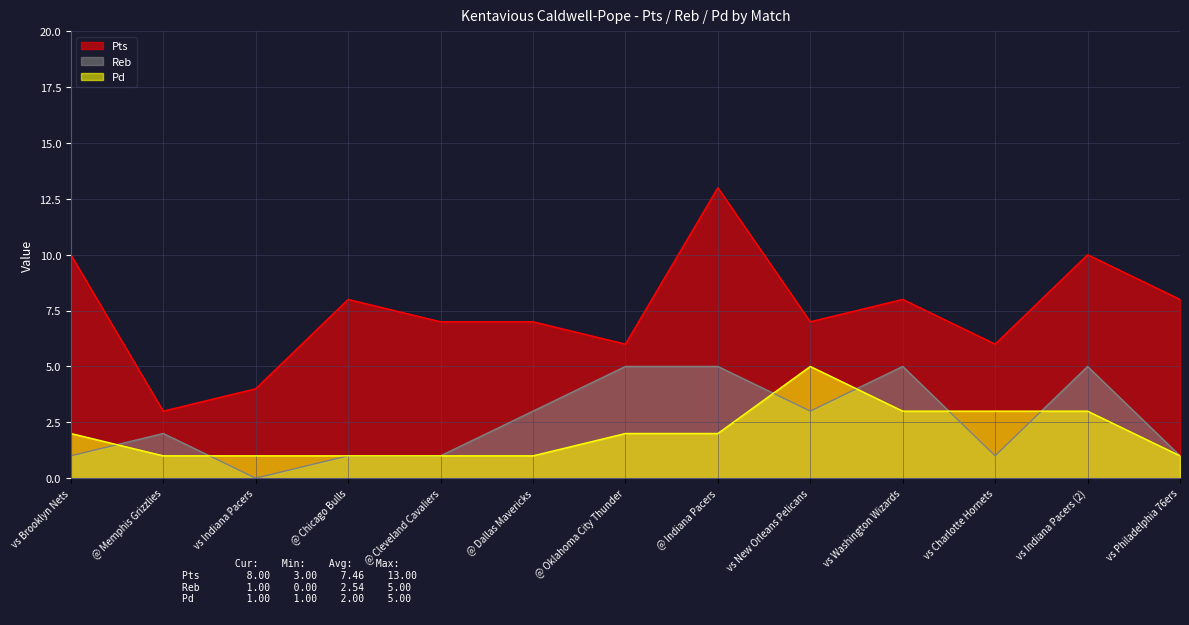

Which series has the largest range (max minus min)?

Pts